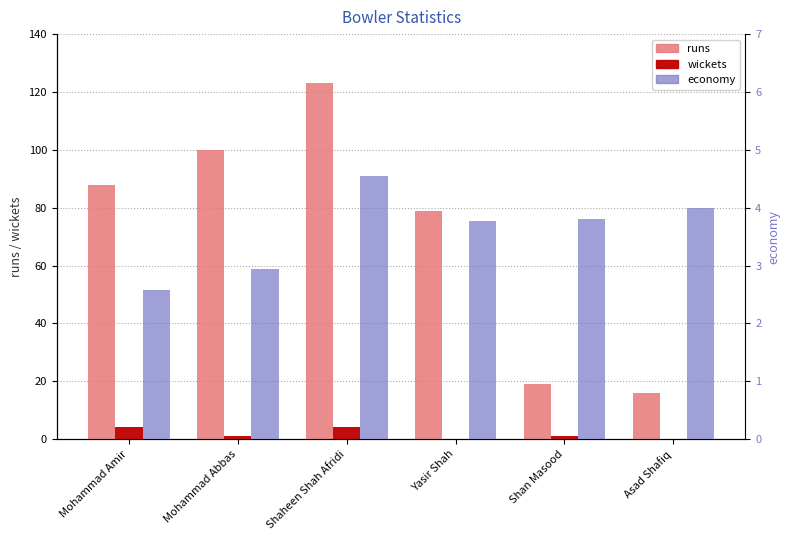

Which series has the widest spread of values?

runs